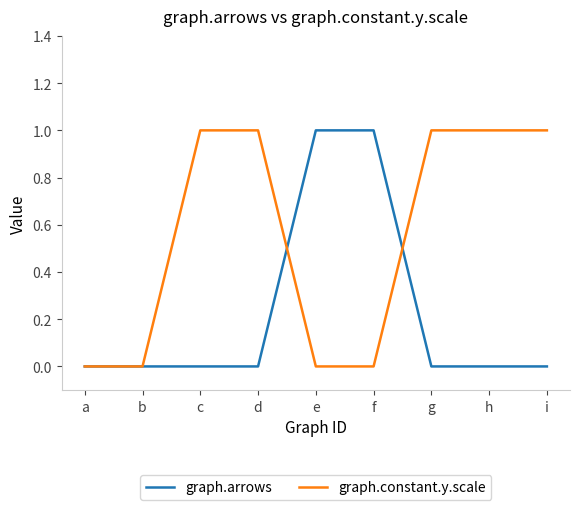

Between b and c, which series saw the biggest shift?

graph.constant.y.scale